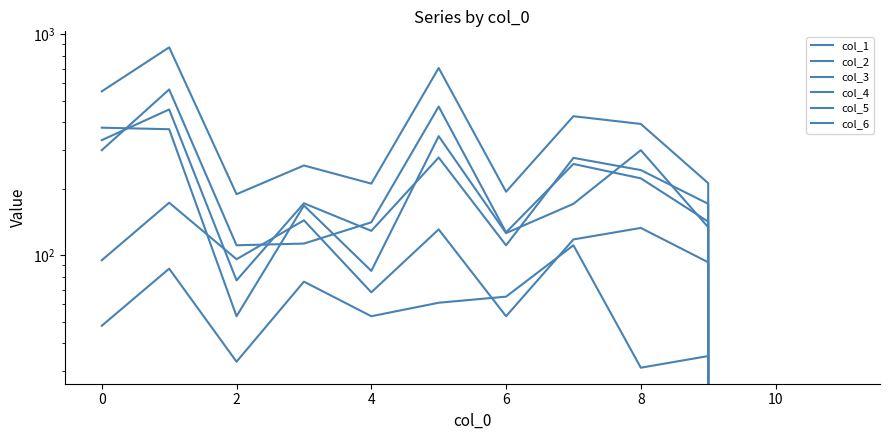

Does the chart have visible grid lines?

No